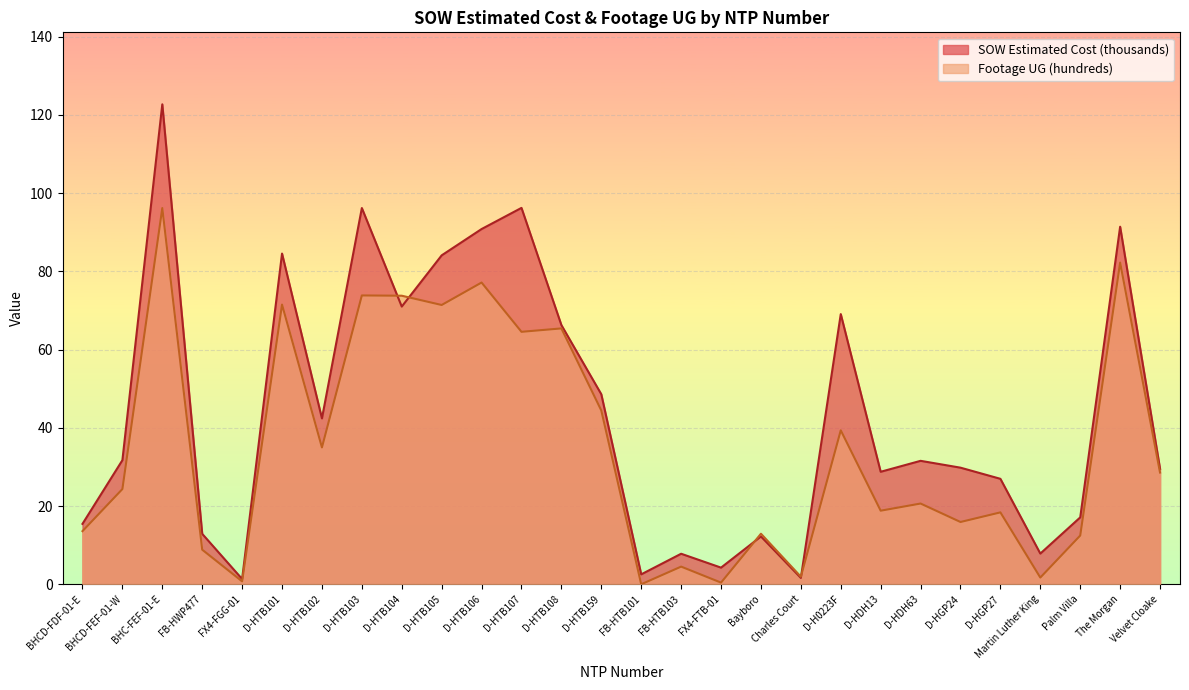

Reading left to right, extract all data points from this chart.

SOW Estimated Cost (thousands): BHCD-FDF-01-E=15.4	BHCD-FEF-01-W=31.7	BHC-FEF-01-E=122.7	FB-HWP477=12.9	FX4-FGG-01=1.3	D-HTB101=84.6	D-HTB102=42.4	D-HTB103=96.2	D-HTB104=71.0	D-HTB105=84.1	D-HTB106=90.8	D-HTB107=96.2	D-HTB108=66.3	D-HTB159=48.6	FB-HTB101=2.5	FB-HTB103=7.8	FX4-FTB-01=4.2	Bayboro=12.2	Charles Court=1.6	D-H0223F=69.1	D-HDH13=28.8	D-HDH63=31.6	D-HGP24=29.8	D-HGP27=27.0	Martin Luther King=7.8	Palm Villa=17.1	The Morgan=91.4	Velvet Cloake=29.5
Footage UG (hundreds): BHCD-FDF-01-E=13.6	BHCD-FEF-01-W=24.3	BHC-FEF-01-E=96.2	FB-HWP477=8.8	FX4-FGG-01=0.7	D-HTB101=71.5	D-HTB102=35.0	D-HTB103=73.8	D-HTB104=73.8	D-HTB105=71.4	D-HTB106=77.2	D-HTB107=64.5	D-HTB108=65.4	D-HTB159=44.4	FB-HTB101=0.0	FB-HTB103=4.5	FX4-FTB-01=0.4	Bayboro=12.9	Charles Court=1.9	D-H0223F=39.4	D-HDH13=18.8	D-HDH63=20.6	D-HGP24=15.9	D-HGP27=18.4	Martin Luther King=1.7	Palm Villa=12.5	The Morgan=82.2	Velvet Cloake=28.6